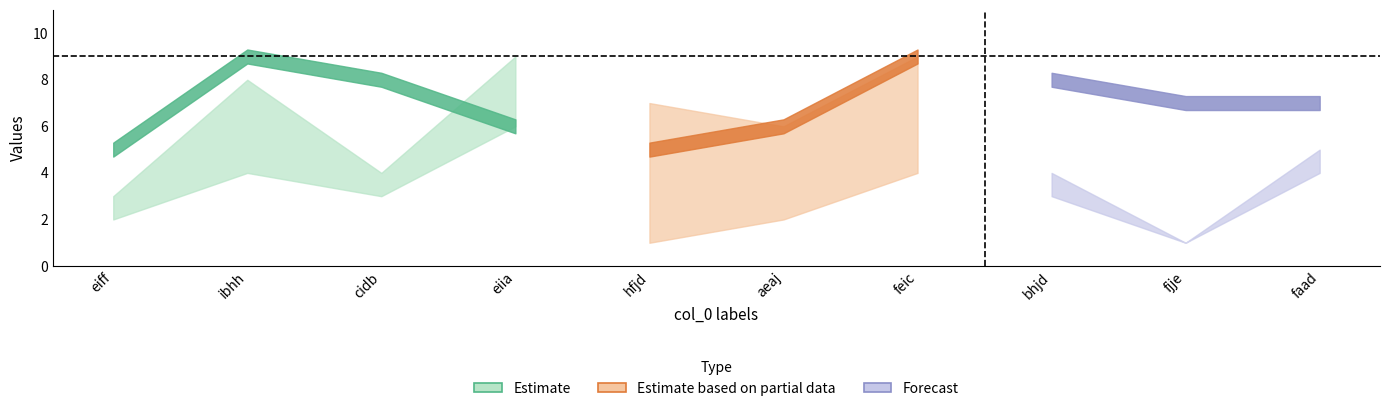

How many lines are shown in the chart?

6